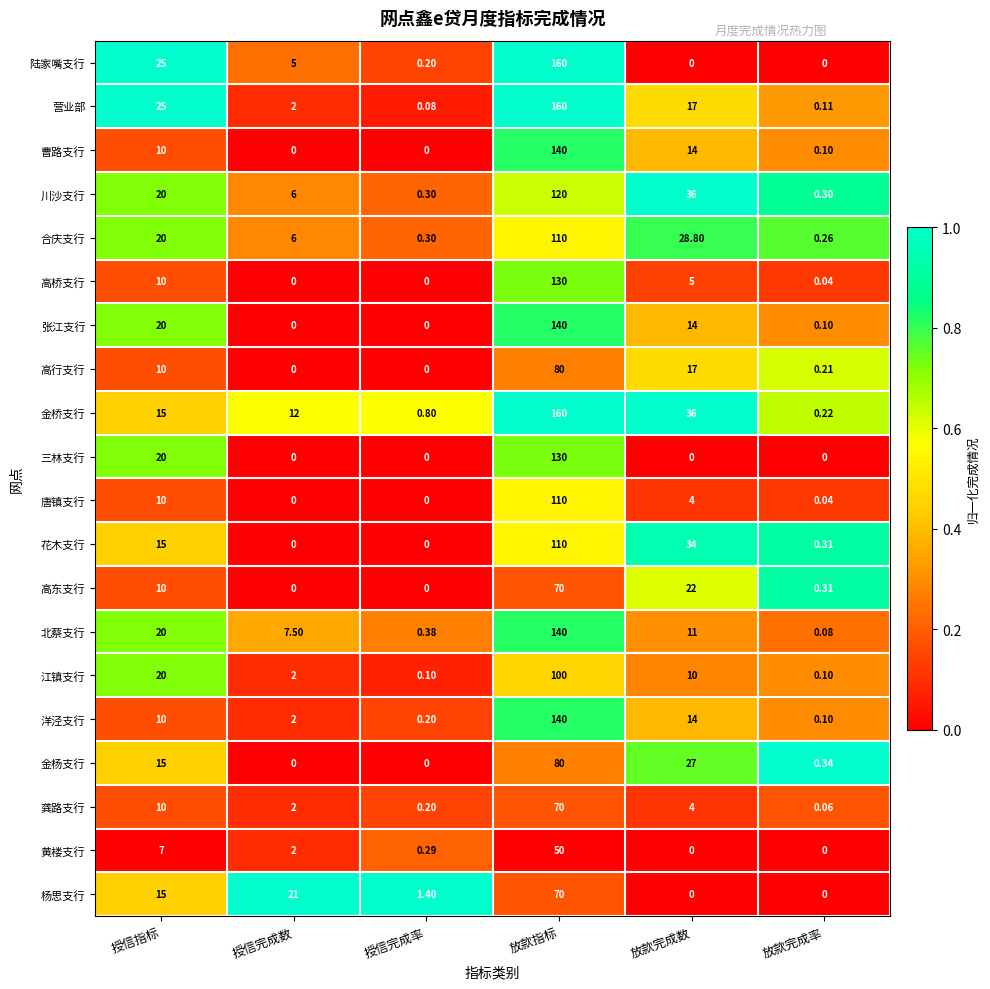

At which label does 黄楼支行 first exceed 2?

授信指标